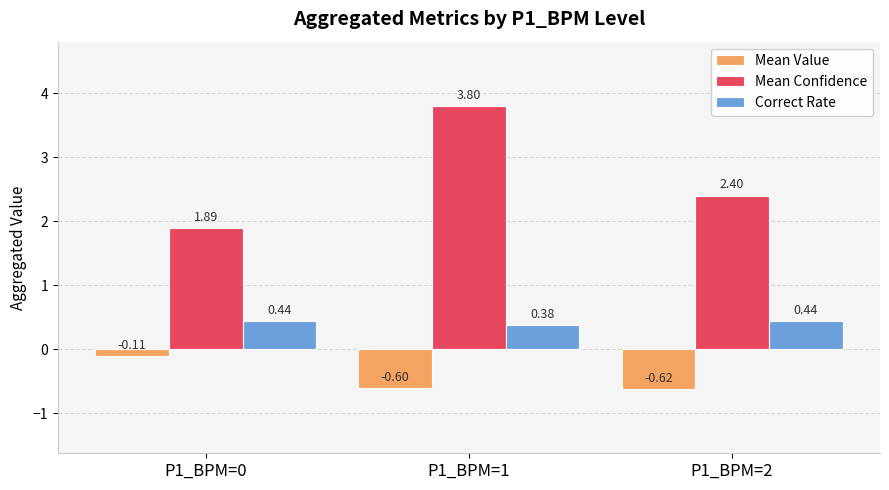

At which label does Mean Confidence first exceed 2?

P1_BPM=1